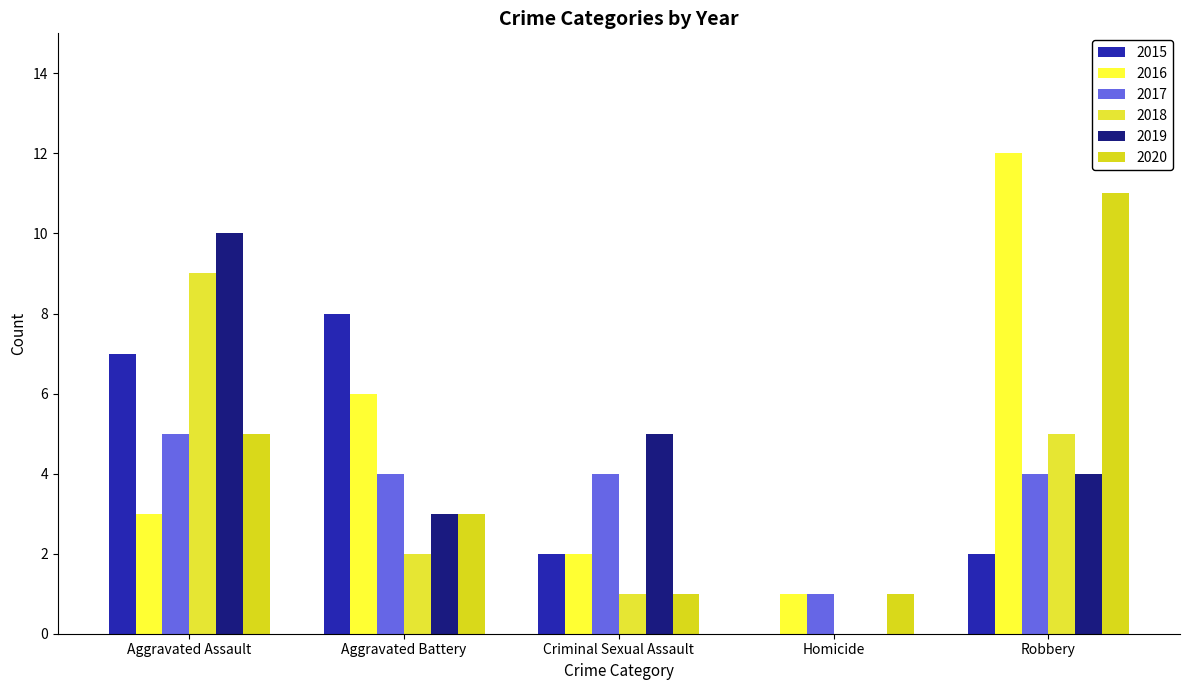

Is it true that 2020 equals 1 at Criminal Sexual Assault?

True